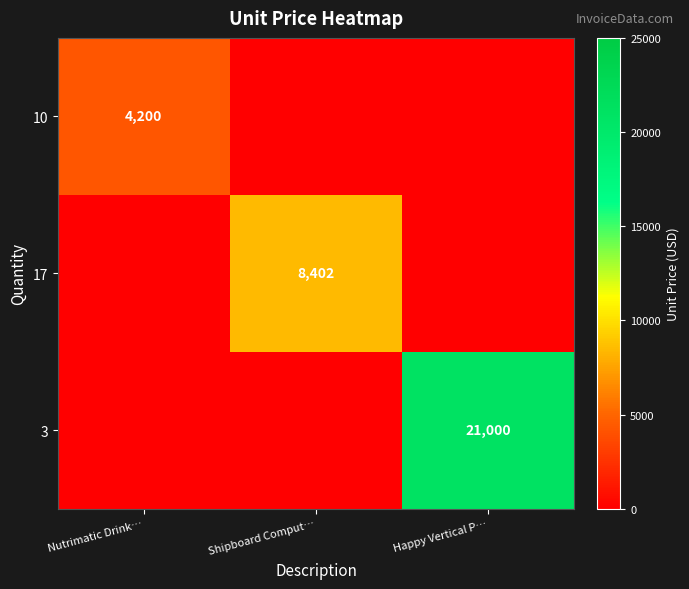

The value of 10 at Nutrimatic Drink… is 6168. True or false?

False